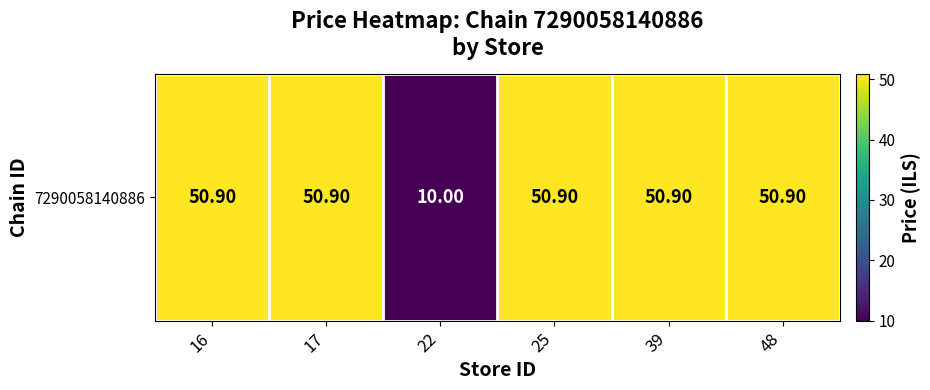

What is the change in value from 22 to 25?

+40.9